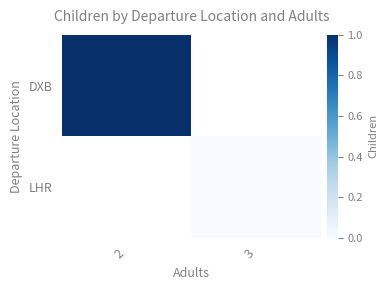

Is it true that LHR equals 0.0 at 3?

True